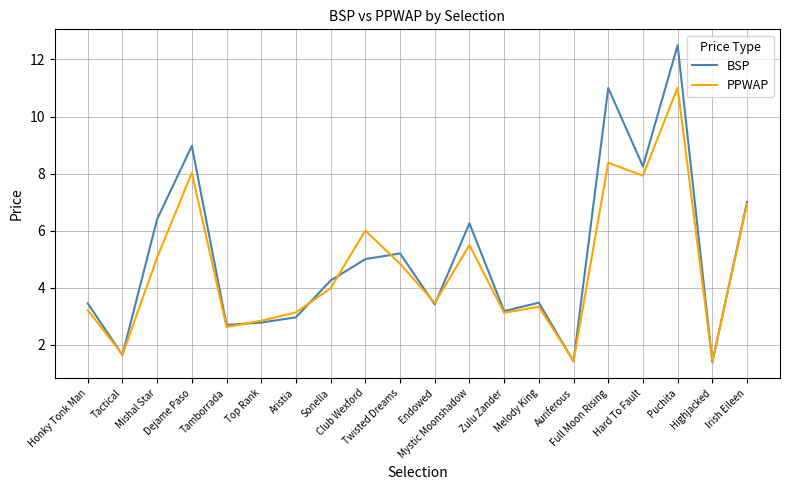

How many categories are shown in the chart?

20